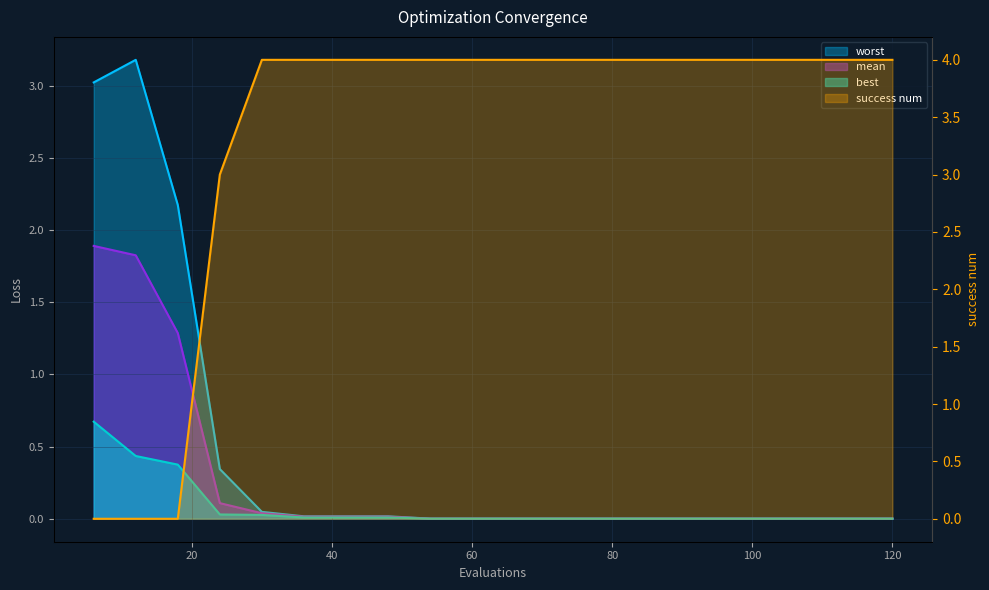

How many intersections are there between success num and mean?

1